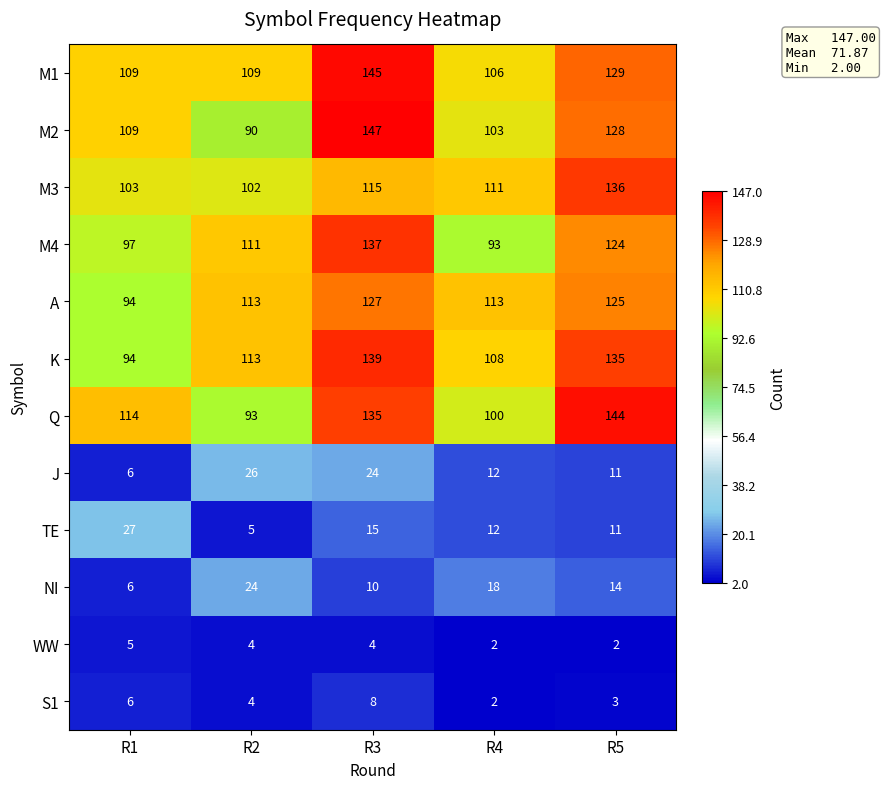

At which label does TE reach its peak?

R1